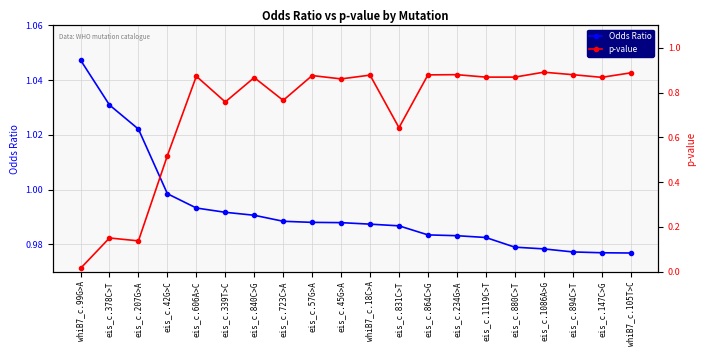

List the series in order of their peak value, lowest first.

p-value, Odds Ratio